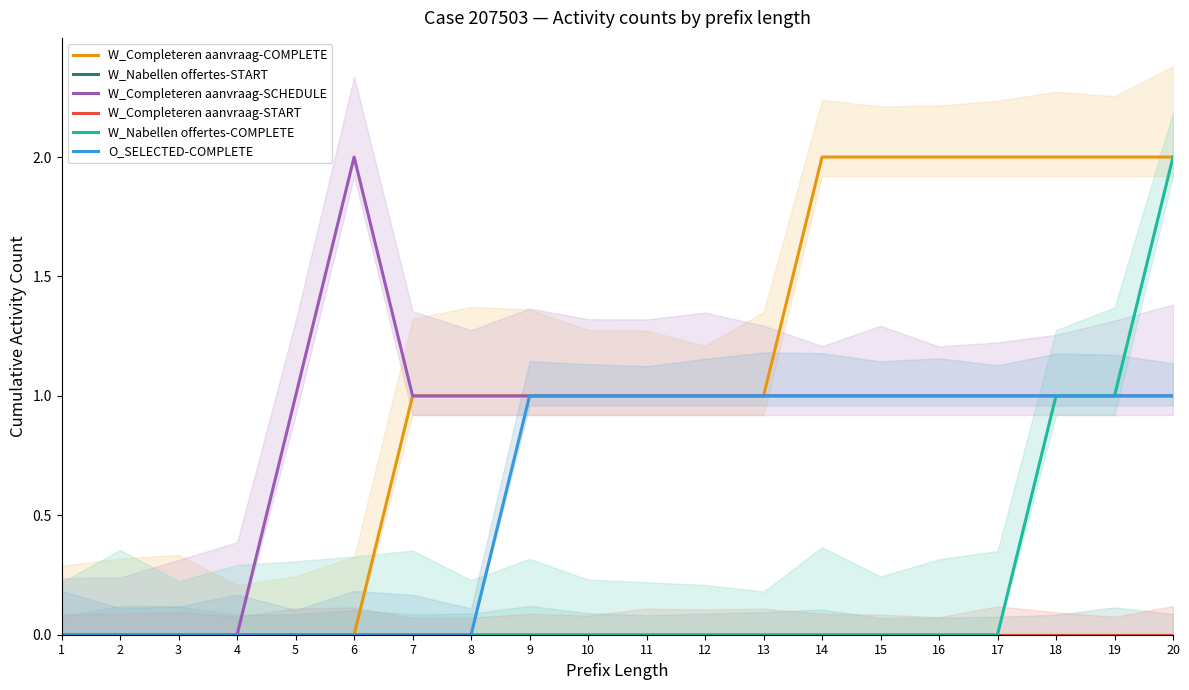

True or false: W_Completeren aanvraag-COMPLETE and W_Completeren aanvraag-START intersect in this chart.

False